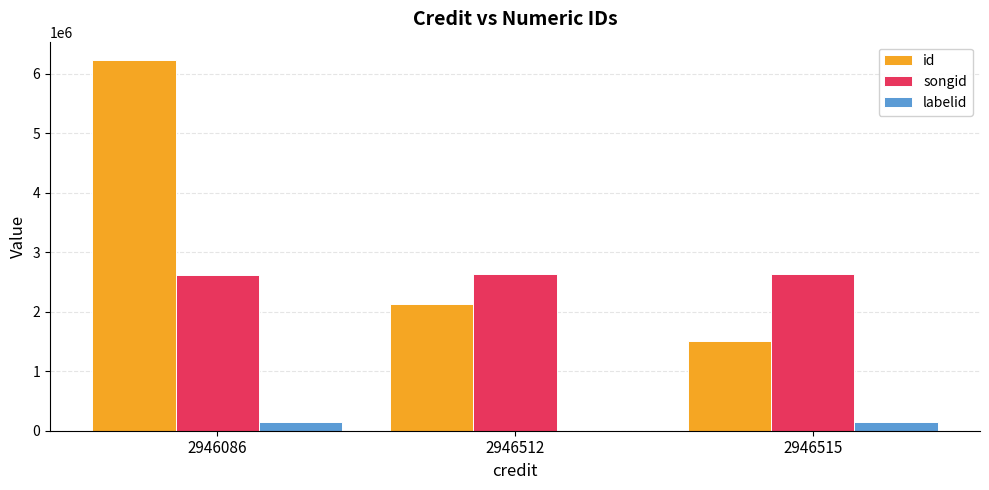

The songid series shows 1054345 at 2946086. True or false?

False